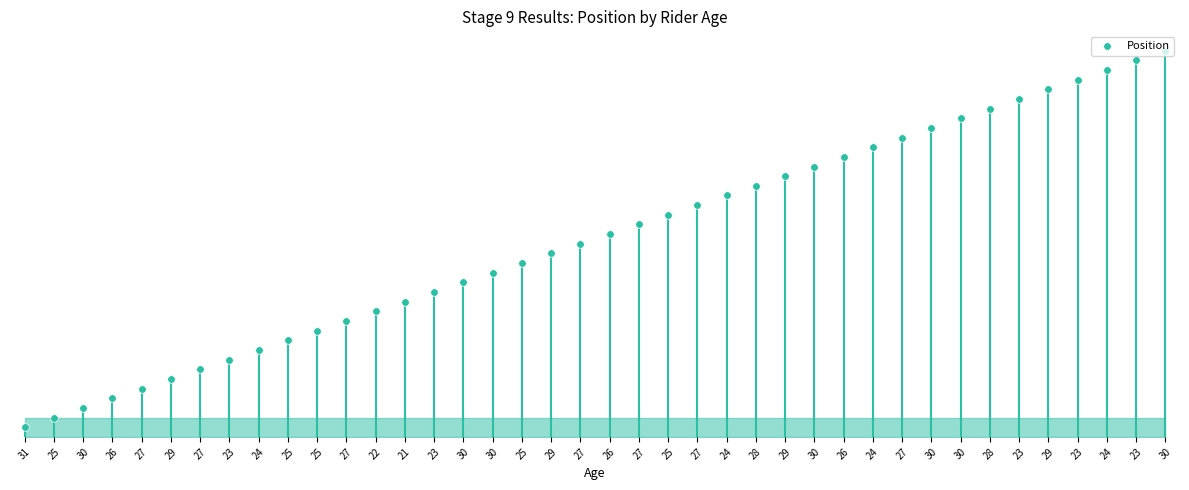

Approximately how many times larger is the value at 26 compared to 27?

0.1